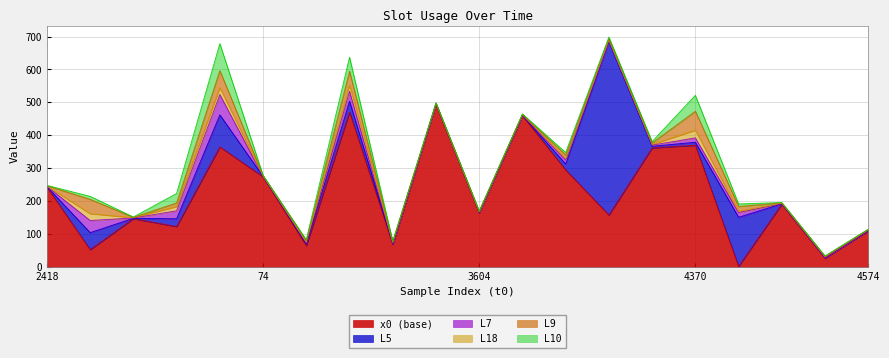

The value of L5 at 548 is 97.1. True or false?

True